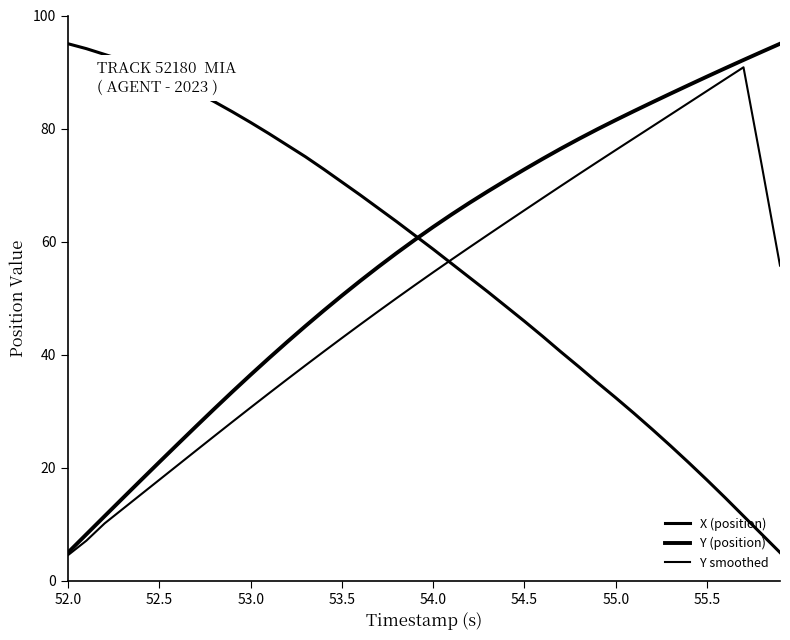

Does the chart have visible grid lines?

No